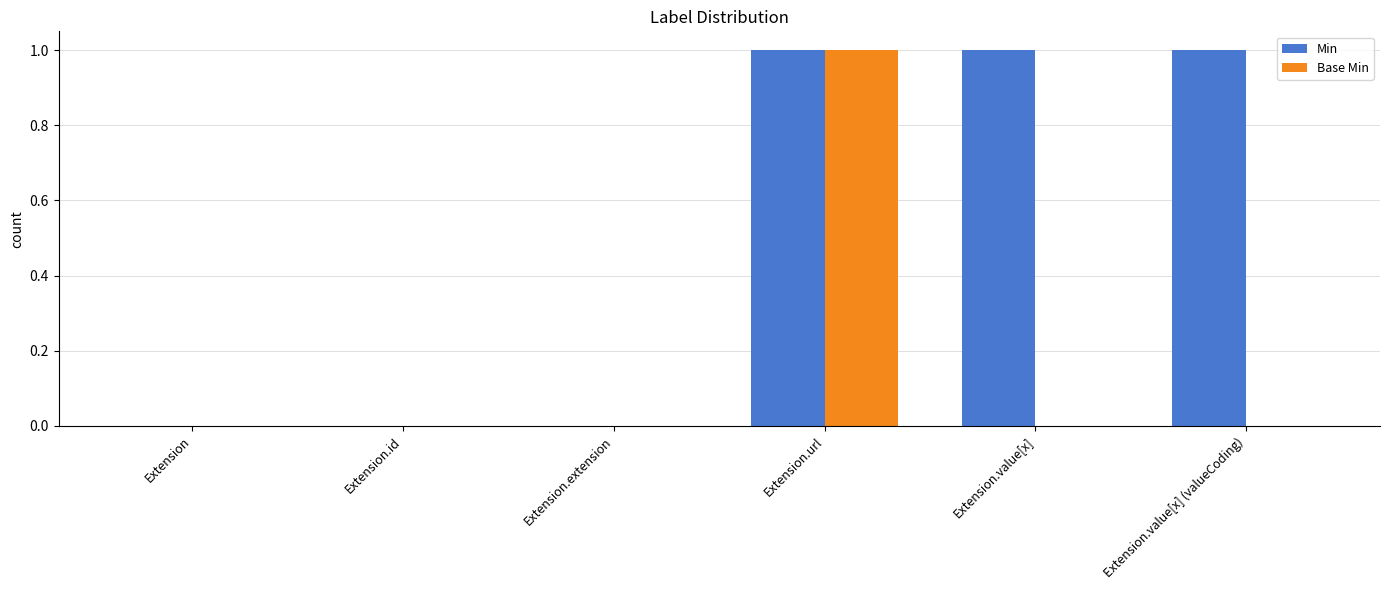

Reading left to right, transcribe all the data shown in this chart.

Min: Extension=0	Extension.id=0	Extension.extension=0	Extension.url=1	Extension.value[x]=1	Extension.value[x] (valueCoding)=1
Base Min: Extension=0	Extension.id=0	Extension.extension=0	Extension.url=1	Extension.value[x]=0	Extension.value[x] (valueCoding)=0